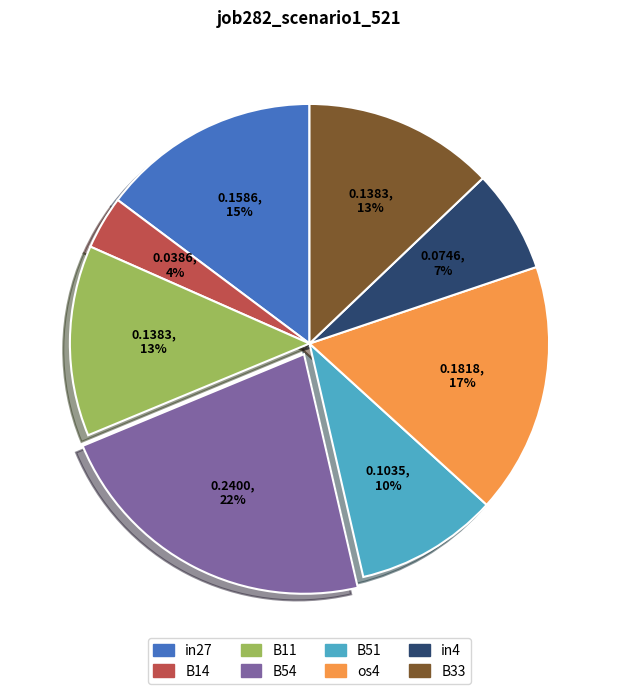

Is the sum of B11 and B33 greater than half?

No